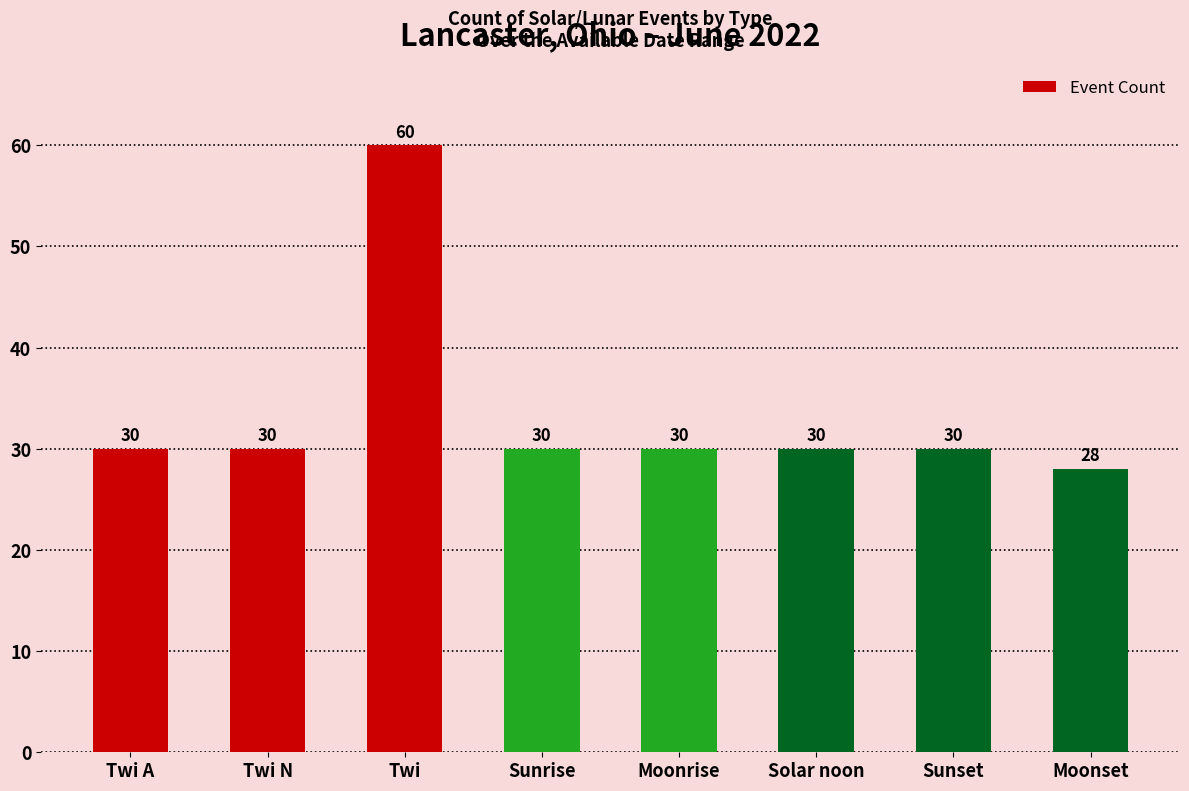

What is the difference between the maximum and second lowest values?

30